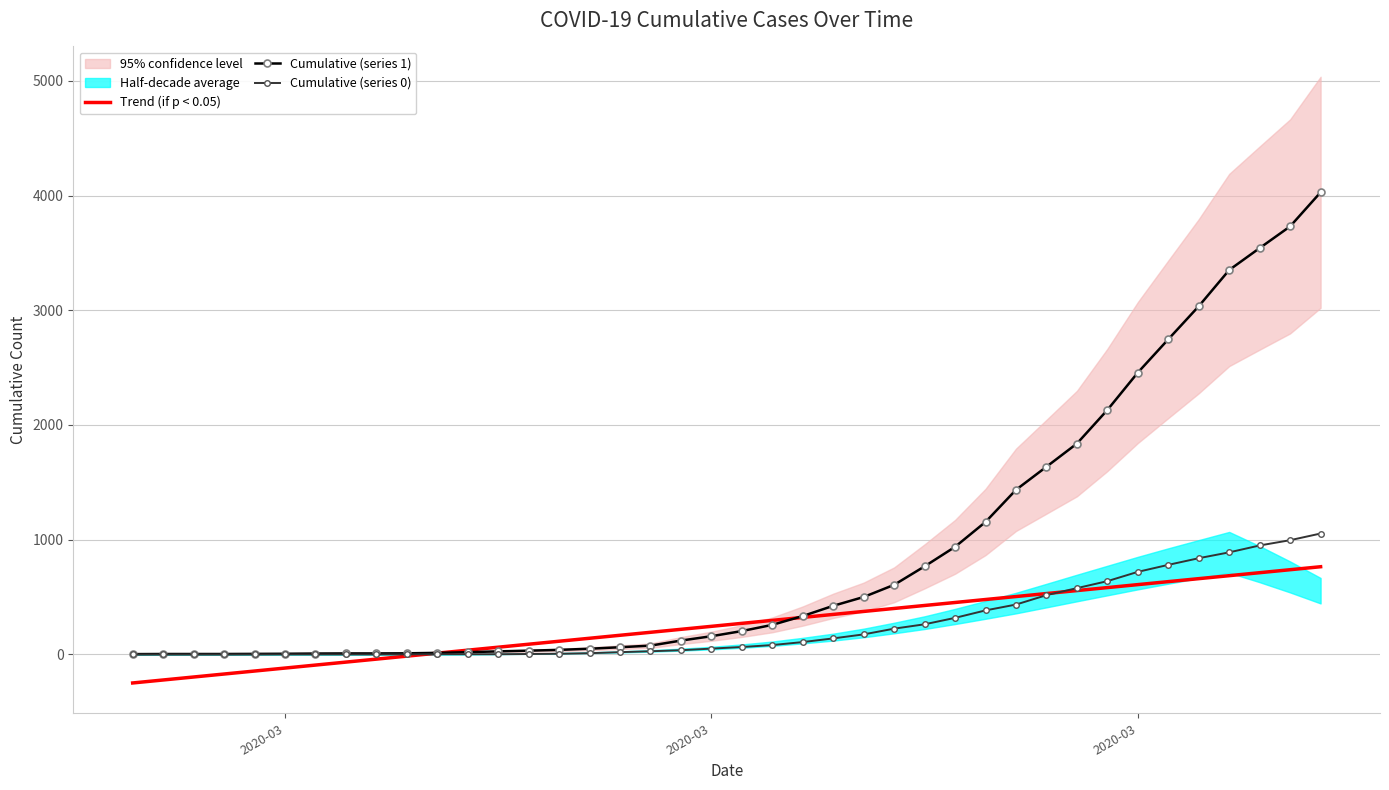

The Cumulative (series 1) series shows 4.5 at 7. True or false?

False